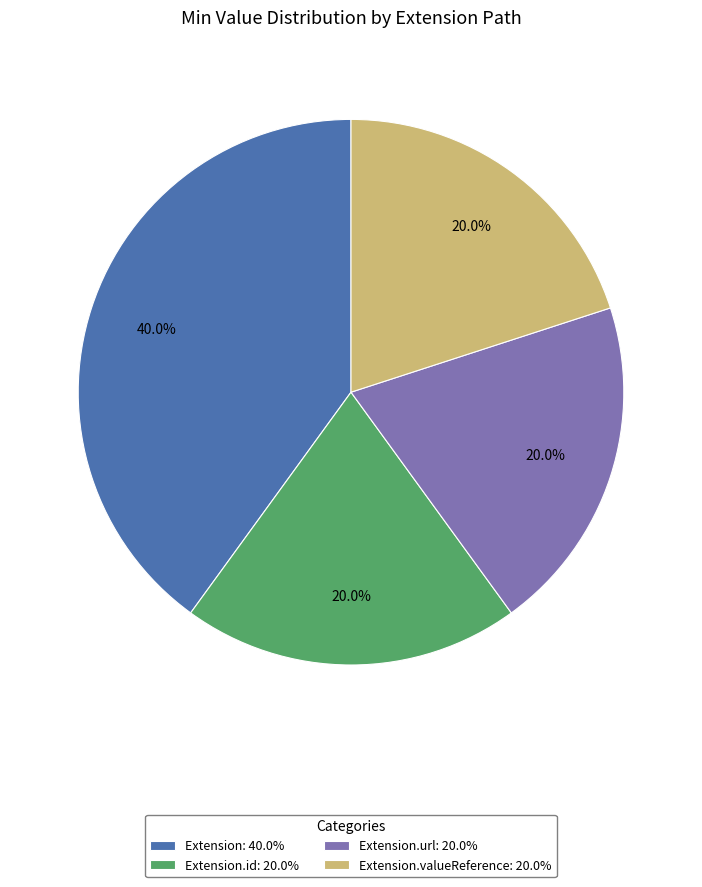

Combined, do Extension.valueReference: 20.0% and Extension: 40.0% account for over 50%?

Yes